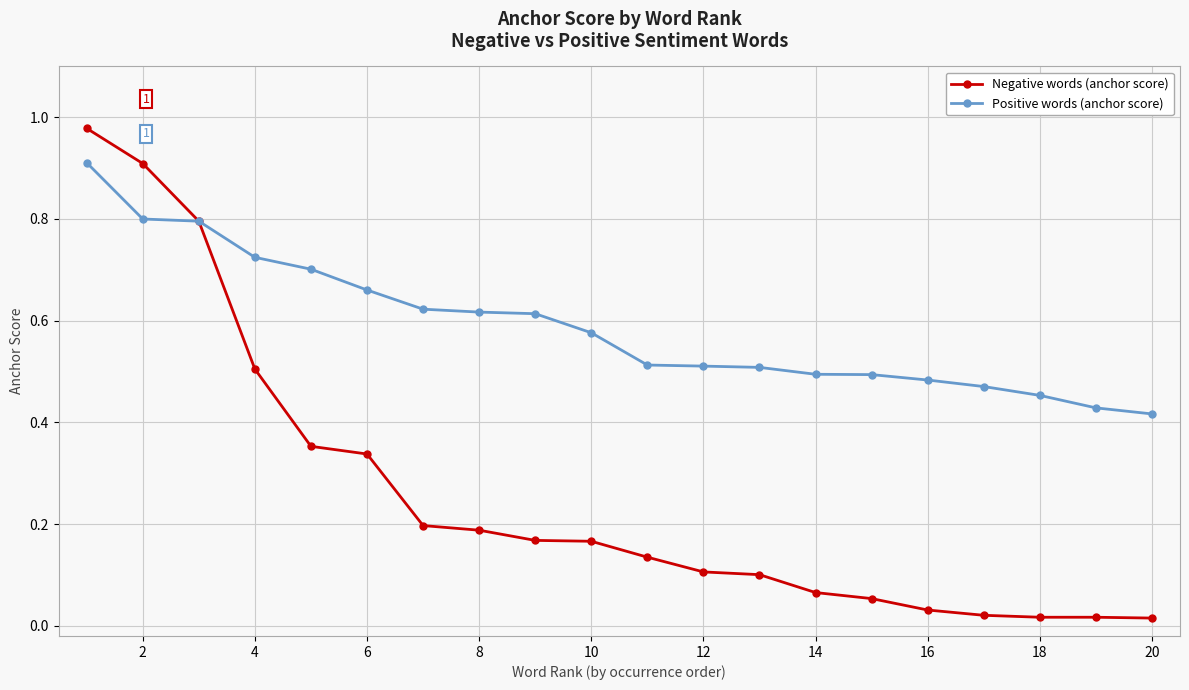

How many Positive words (anchor score) values are between 0 and 1?

20